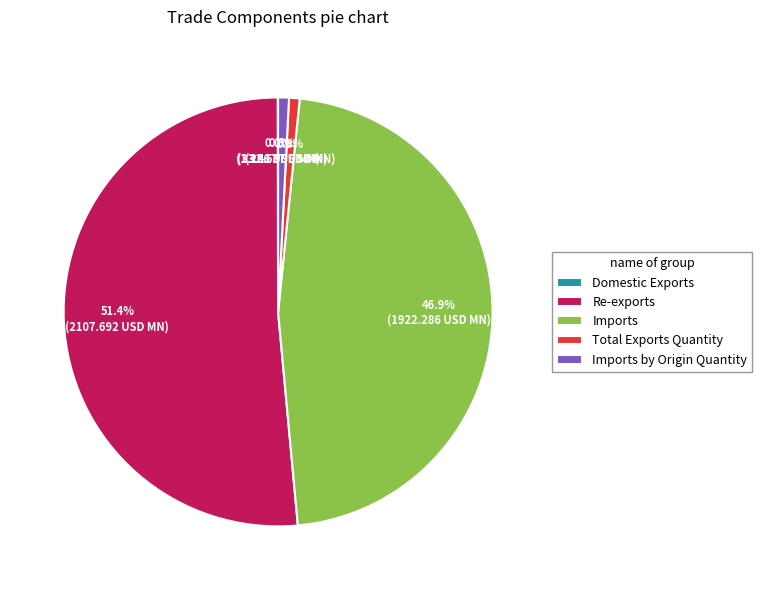

Which category has the biggest portion of the pie?

Re-exports